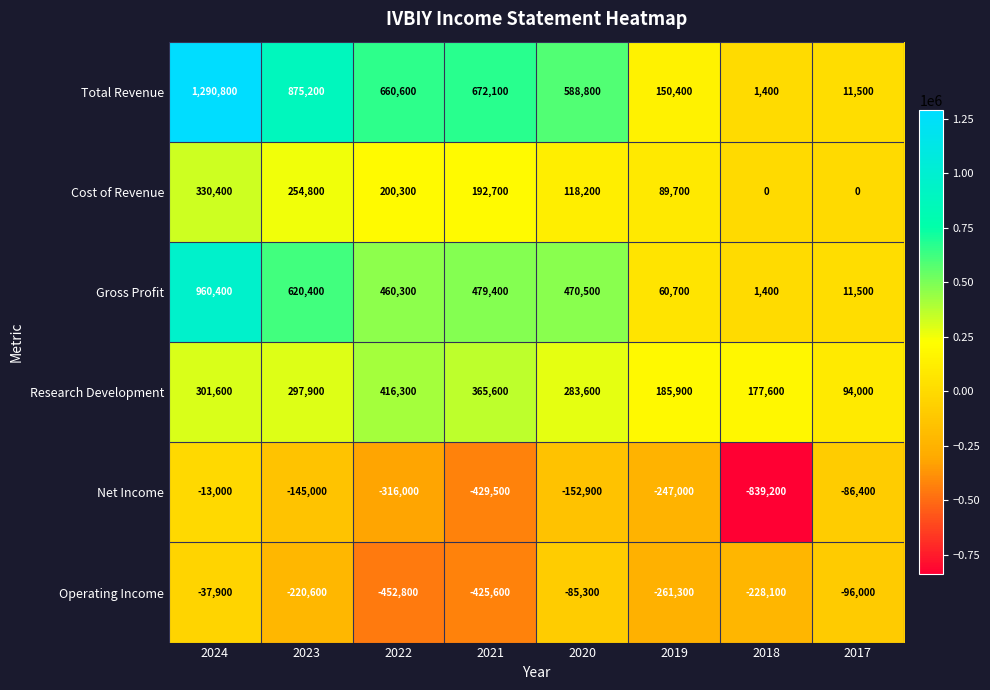

At how many categories does at least one series exceed 366753?

5